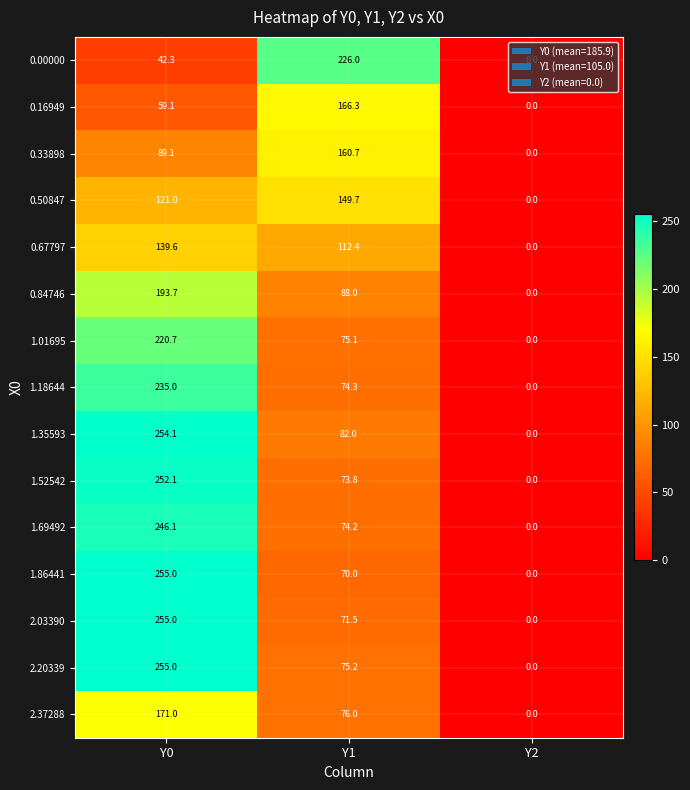

True or false: 0.50847 has a value of 149.7 at Y1.

True